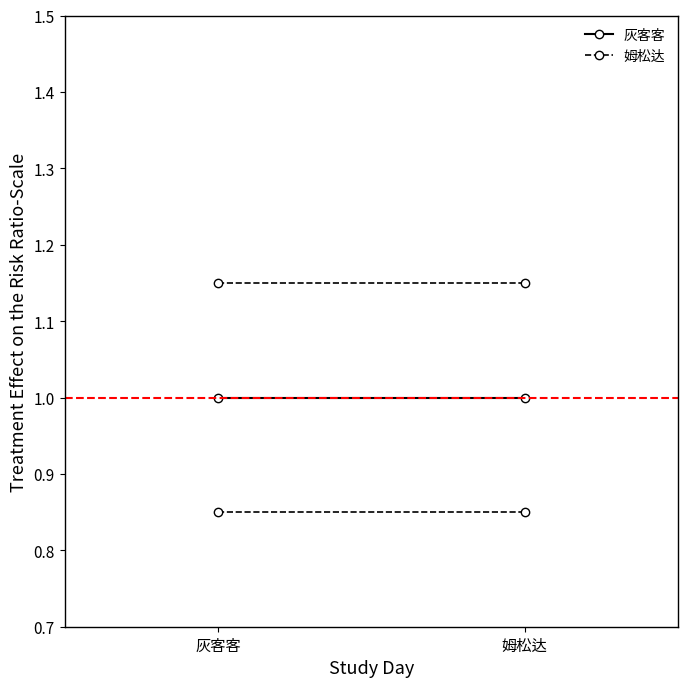

At 灰客客, list the series in order from largest to smallest.

姆松达, 灰客客